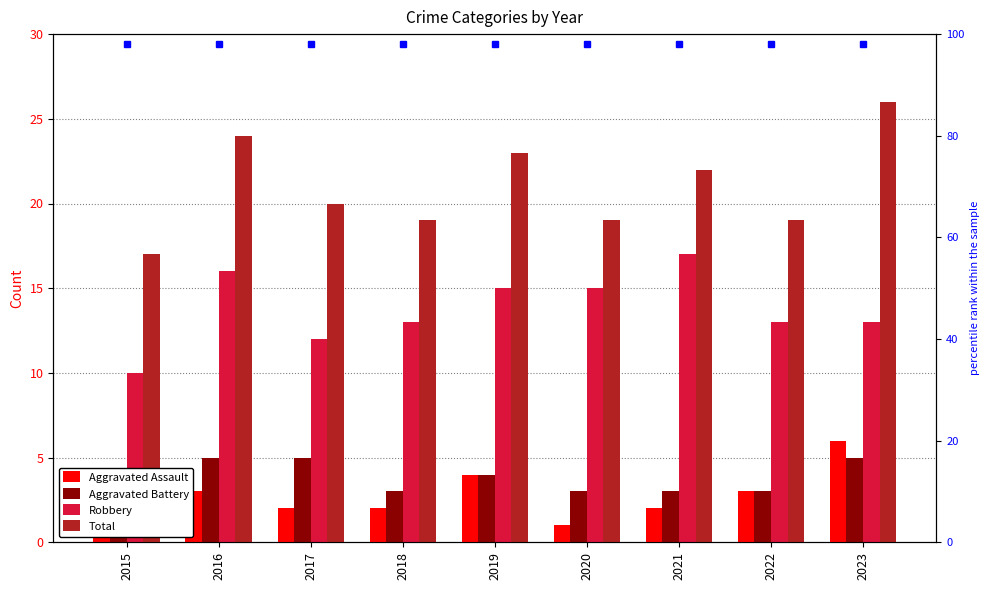

What is the average value of the Total series?

21